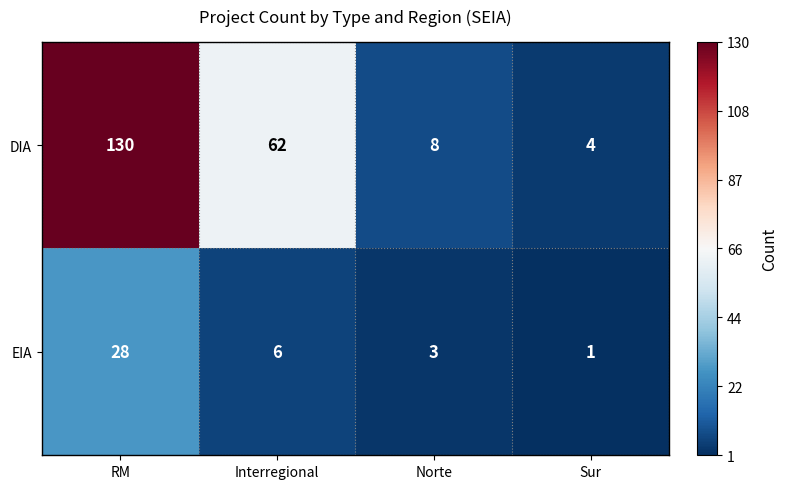

How many data points in EIA are less than 6?

2